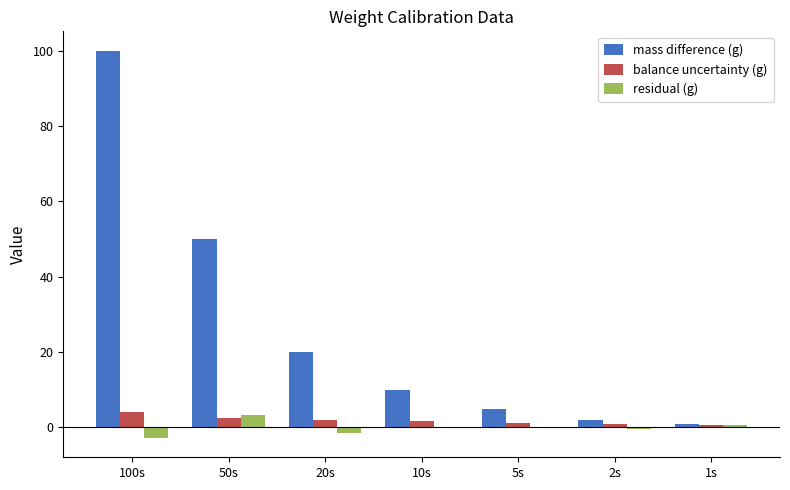

What is the sum of all residual (g) values?

-0.7